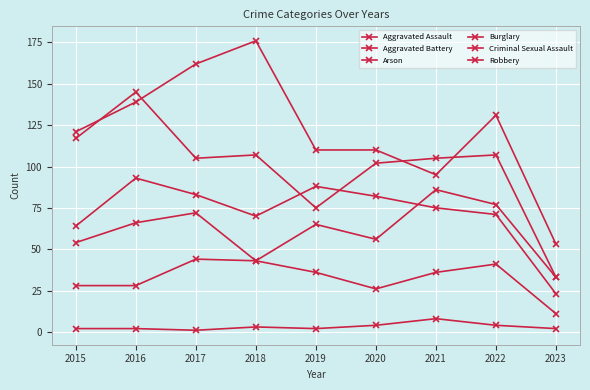

List the labels in order of Burglary value, smallest first.

2023, 2021, 2019, 2020, 2015, 2022, 2016, 2017, 2018